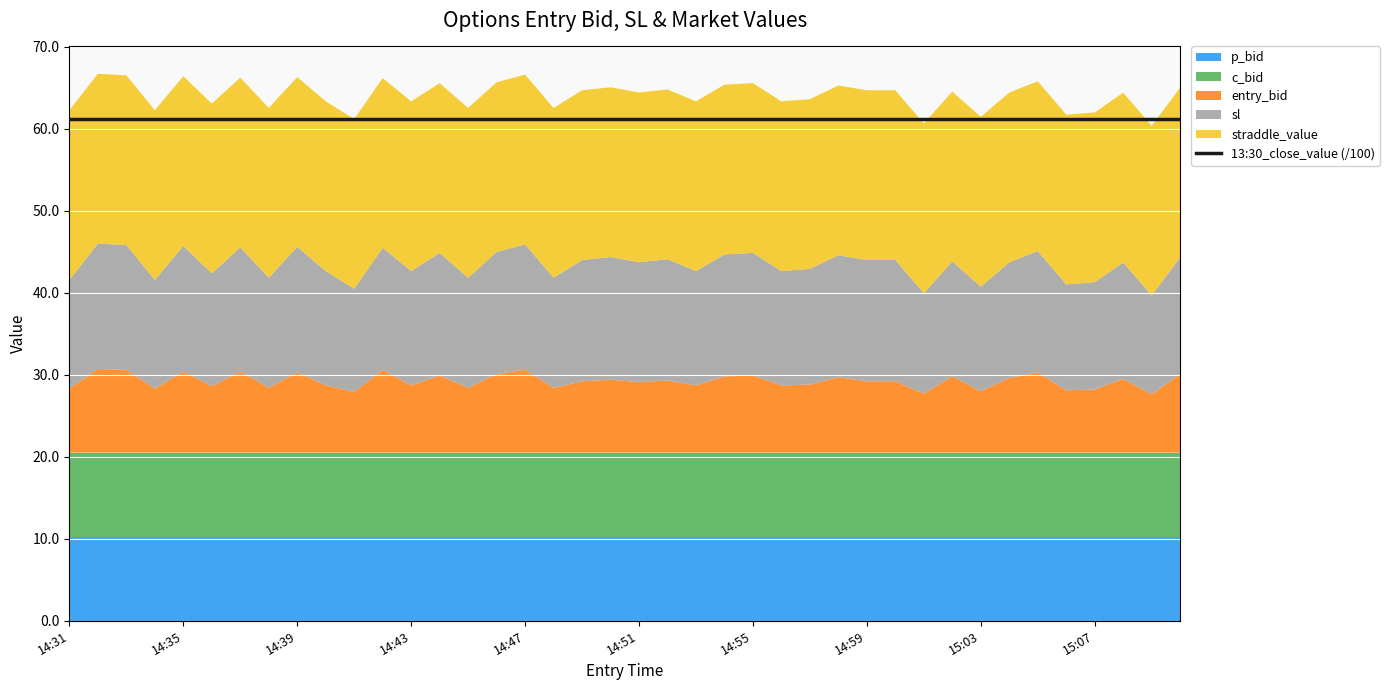

In entry_bid, how many points are higher than both neighbors (excluding endpoints)?

14